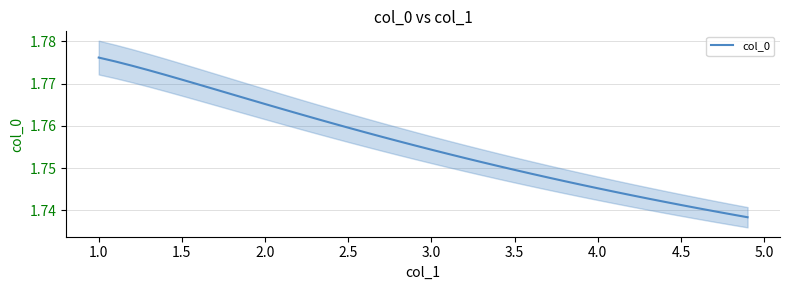

How many lines are shown in the chart?

1